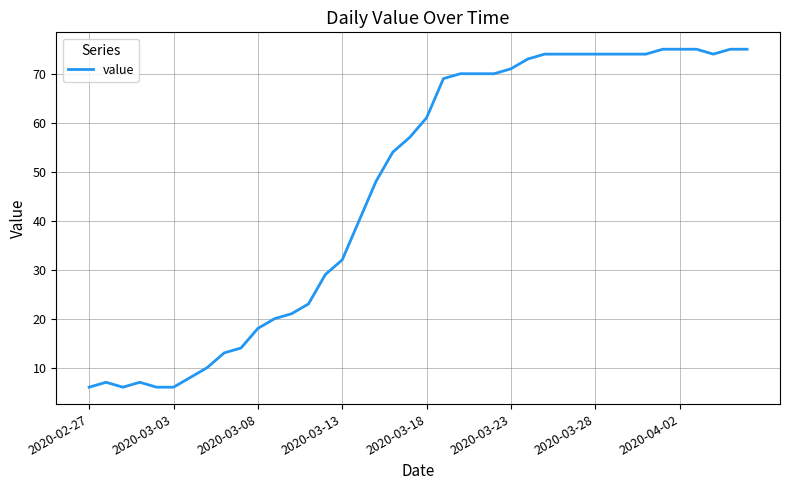

What is the smallest value displayed?

6